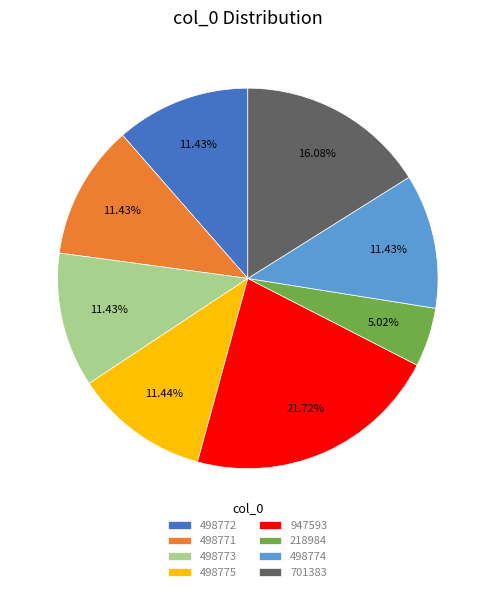

To the nearest percent, what portion does 947593 represent?

22%